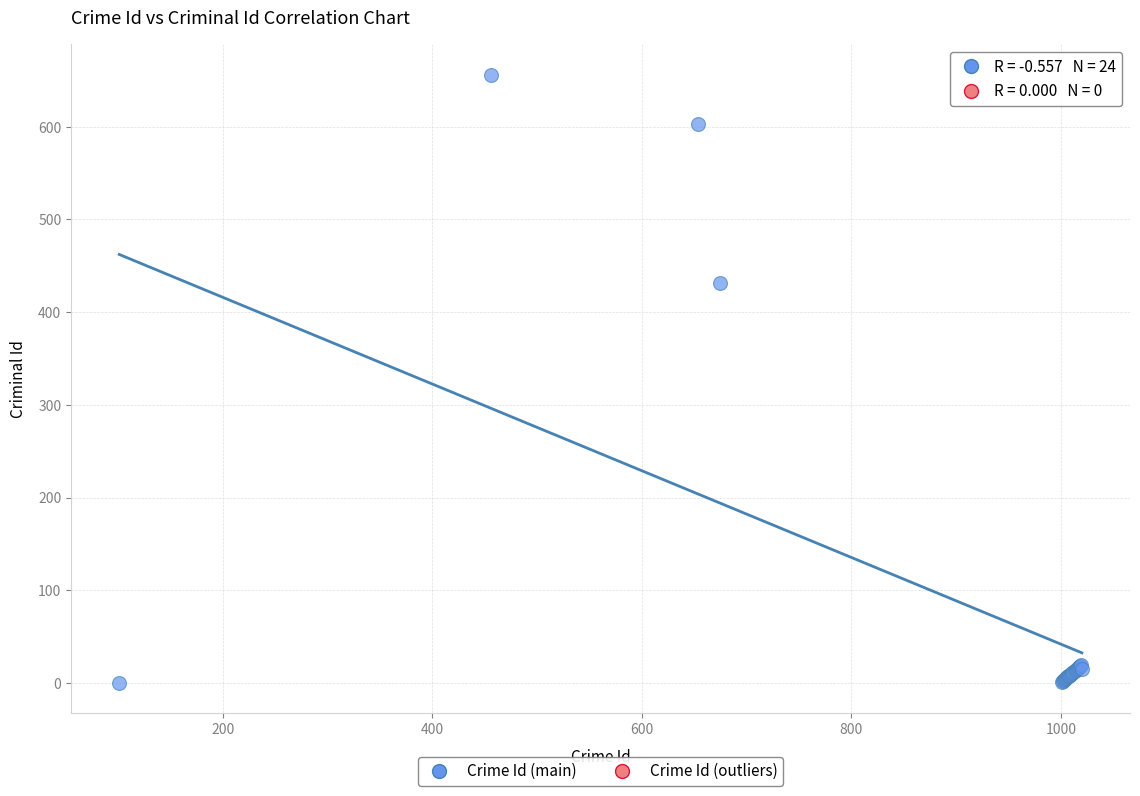

What Y value in the scatter plot is closest to 328?

431